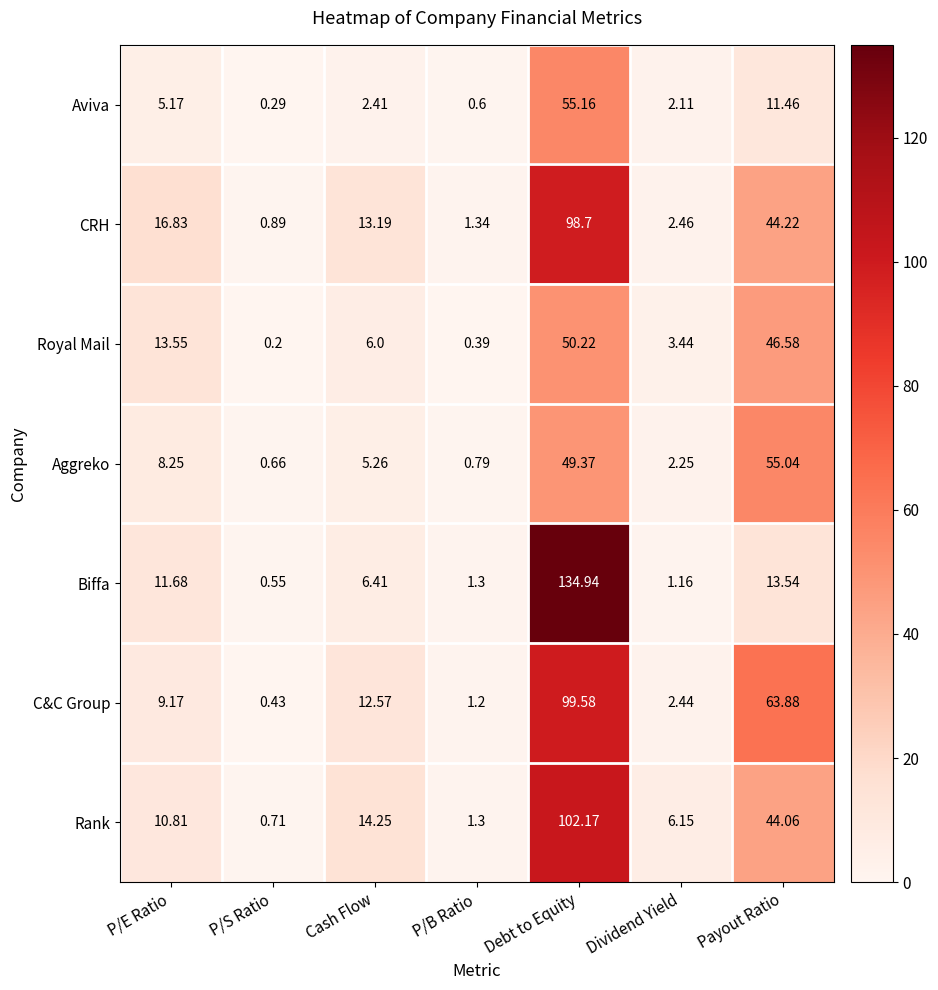

List the labels in order of Biffa value, largest first.

Debt to Equity, Payout Ratio, P/E Ratio, Cash Flow, P/B Ratio, Dividend Yield, P/S Ratio